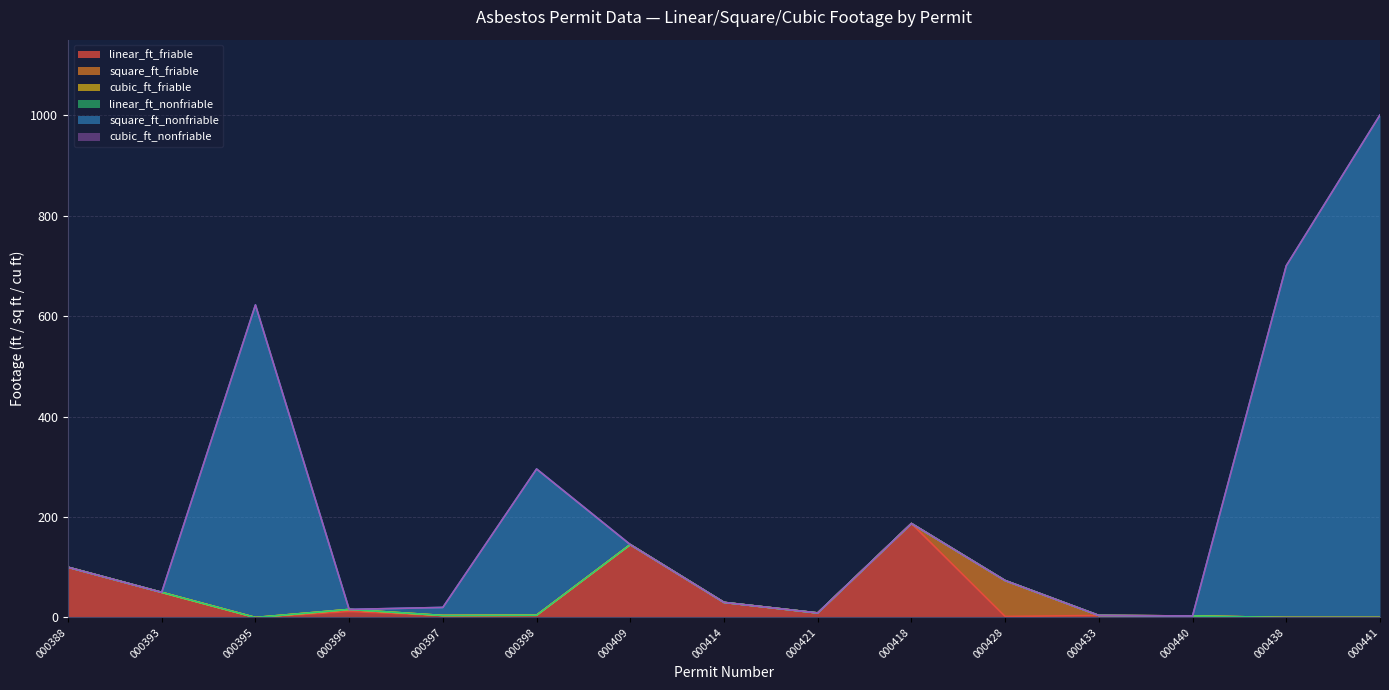

At which category is the sum across all series the highest?

AN22-000441